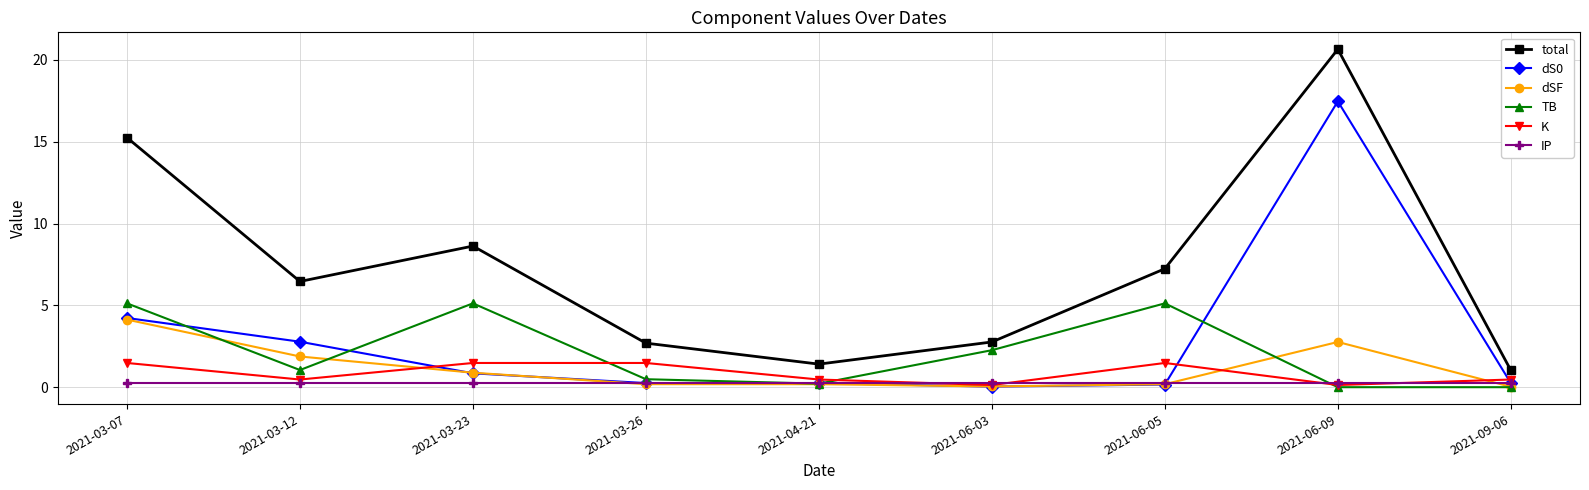

True or false: K has a value of 2.2 at 2021-06-05.

False